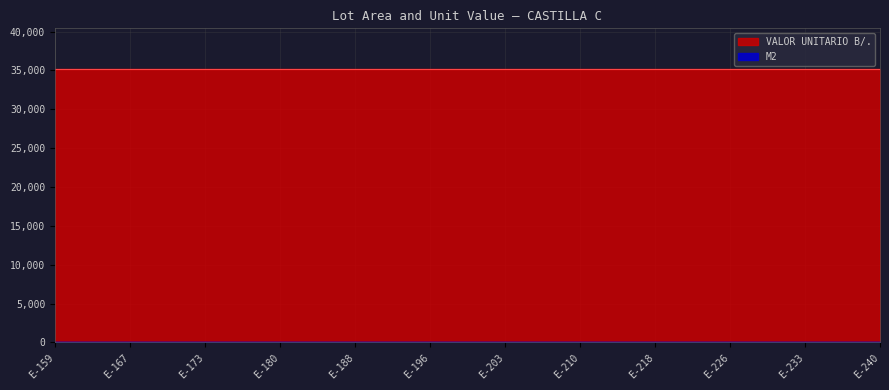

What are all the series names shown in the legend?

M2, VALOR UNITARIO B/.